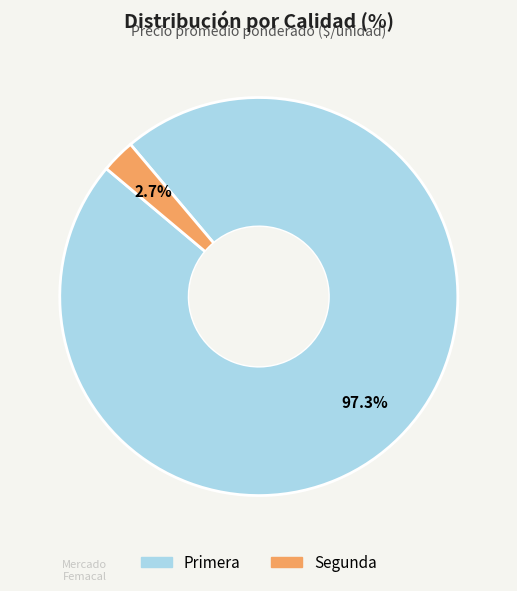

What is the smallest slice in the pie chart?

Segunda